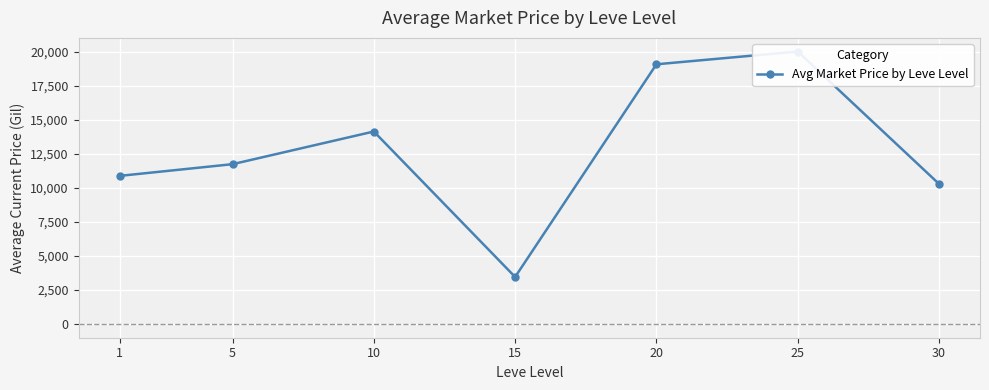

True or false: the data shows 6764.9 at 5.

False